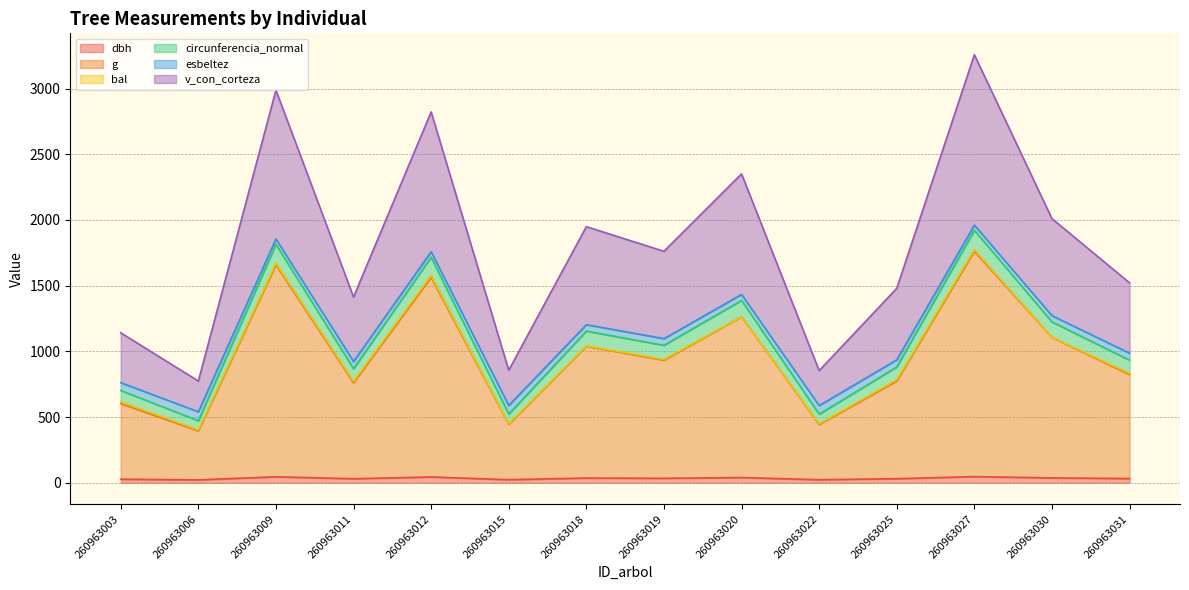

At which category does v_con_corteza reach its first local peak?

260963009